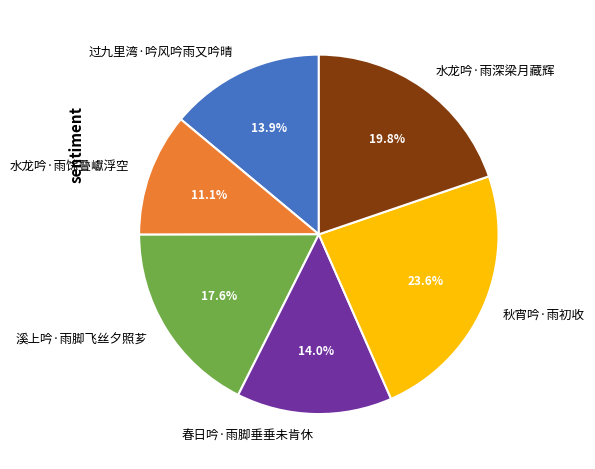

True or false: 水龙吟·雨深梁月藏辉 accounts for 10% of the total.

False